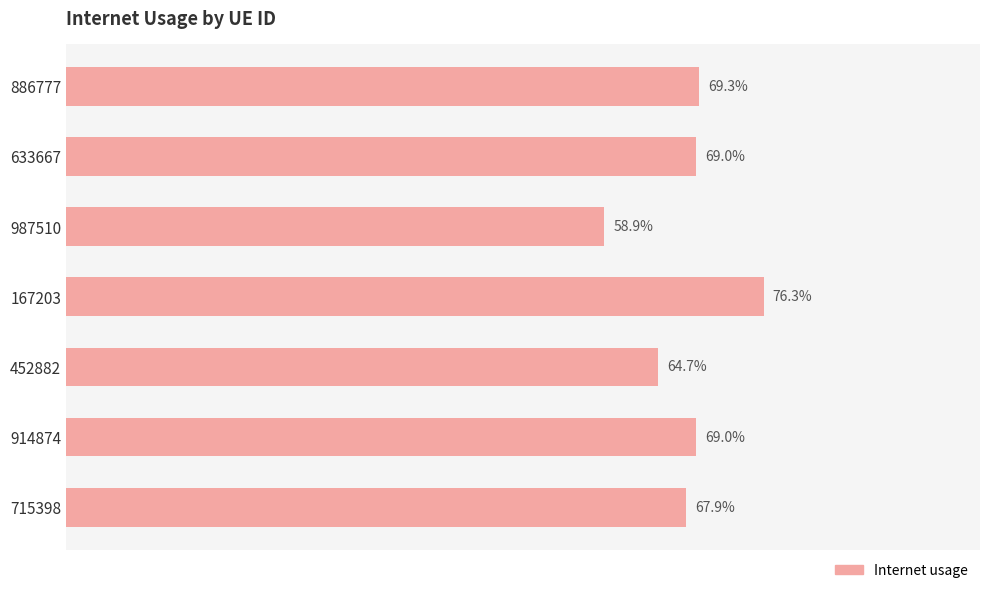

Are the bars horizontal?

Yes